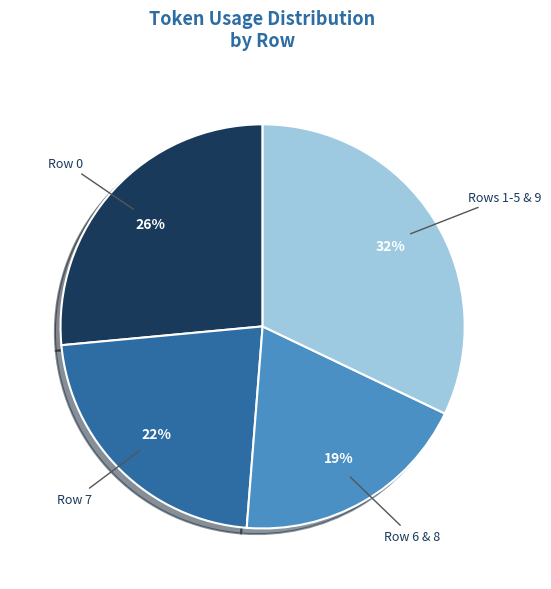

Is there any slice that represents more than half of the pie?

No